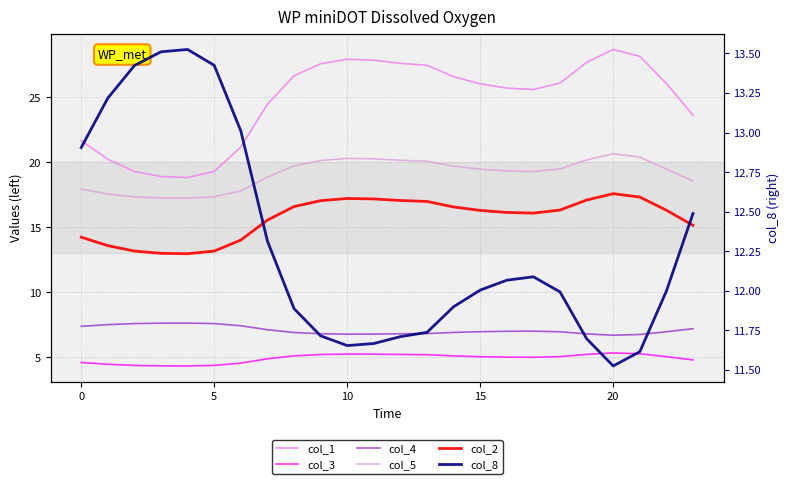

Count the number of data series in this chart.

6